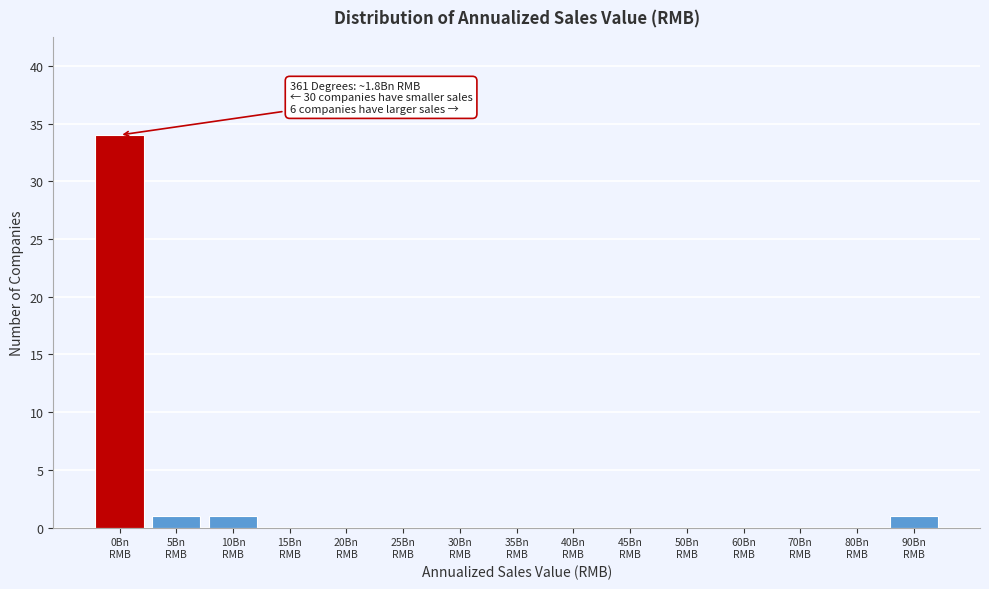

What is the sum of all values?

37